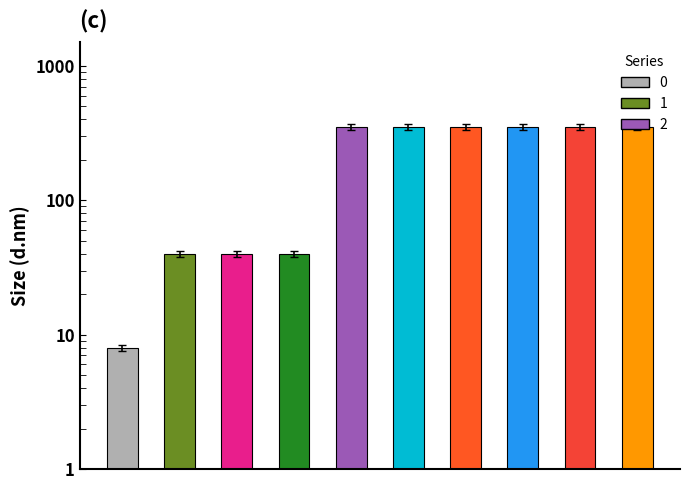

What is the average value?

223